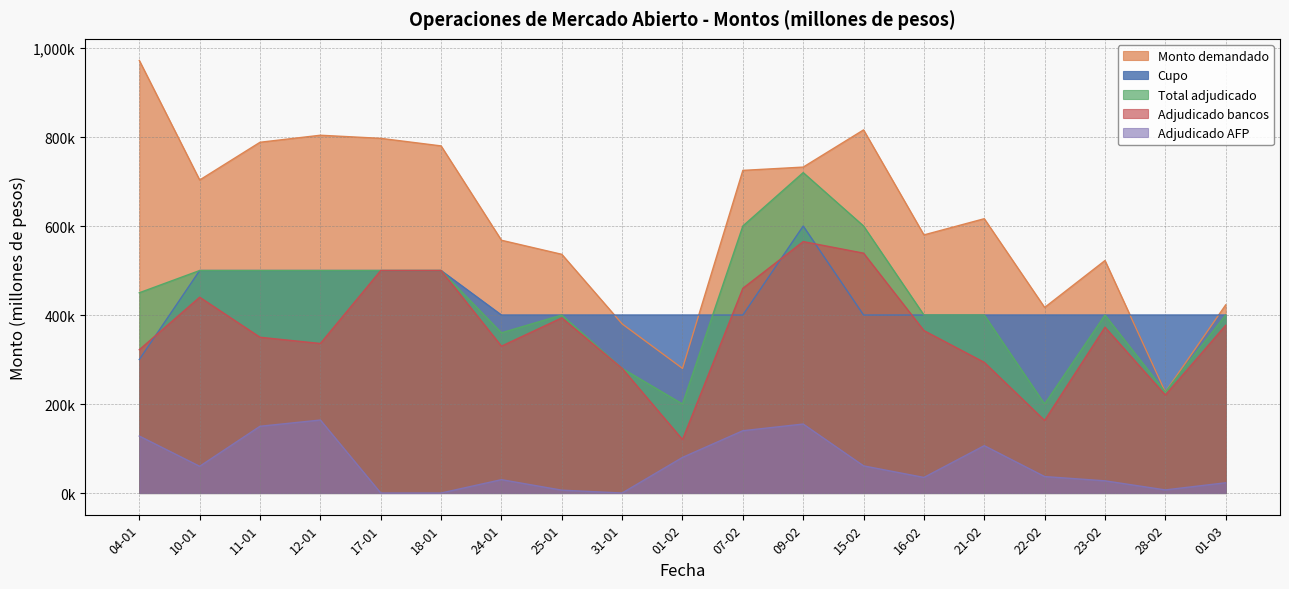

What is the difference between the Adjudicado AFP values at 21-02 and 24-01?

76400